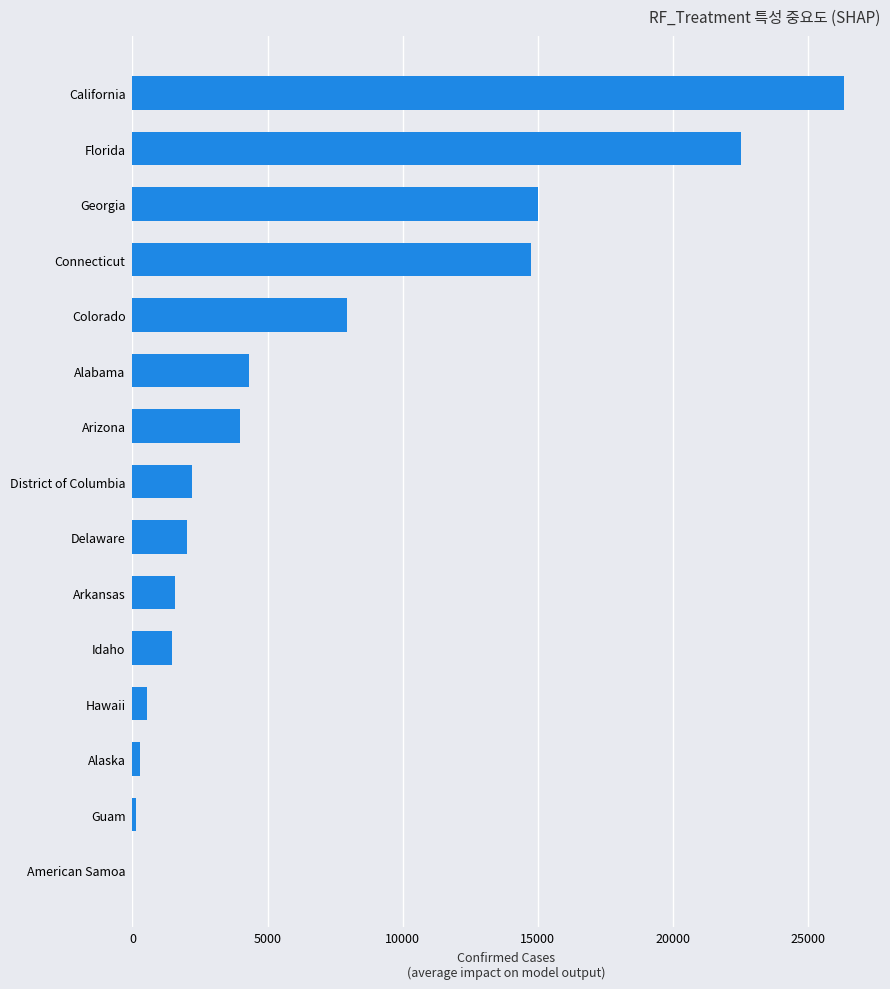

Between American Samoa and California, which is larger?

California